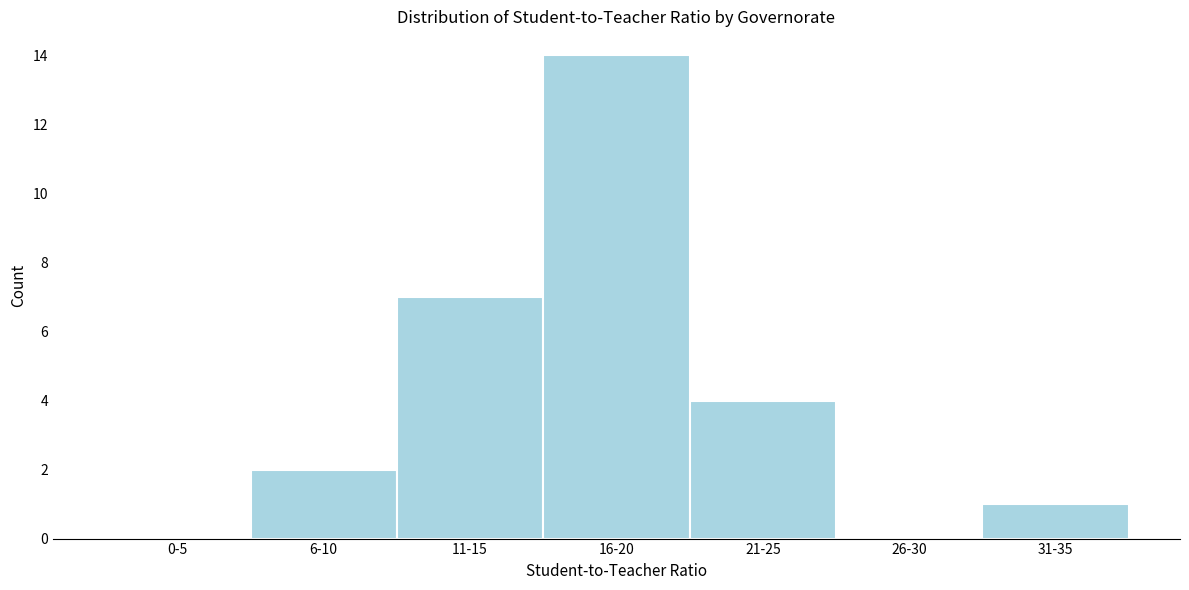

Reading left to right, extract all data points from this chart.

0-5=0	6-10=2	11-15=7	16-20=14	21-25=4	26-30=0	31-35=1